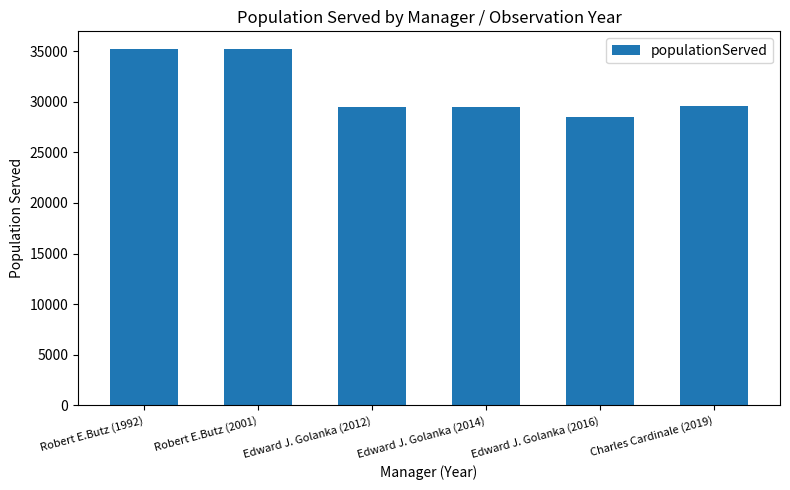

What is the difference between the values at Robert E.Butz (1992) and Charles Cardinale (2019)?

5640